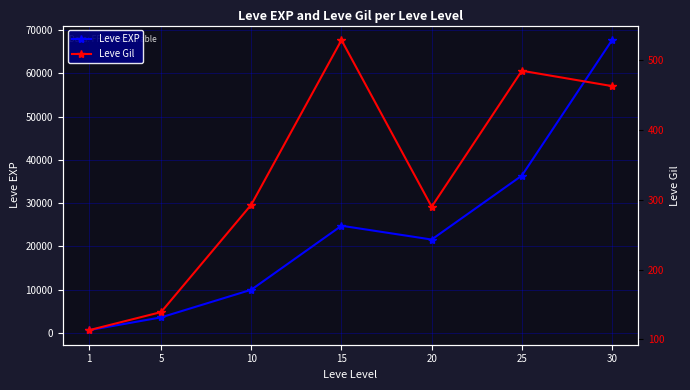

True or false: Leve Gil and Leve EXP intersect in this chart.

False